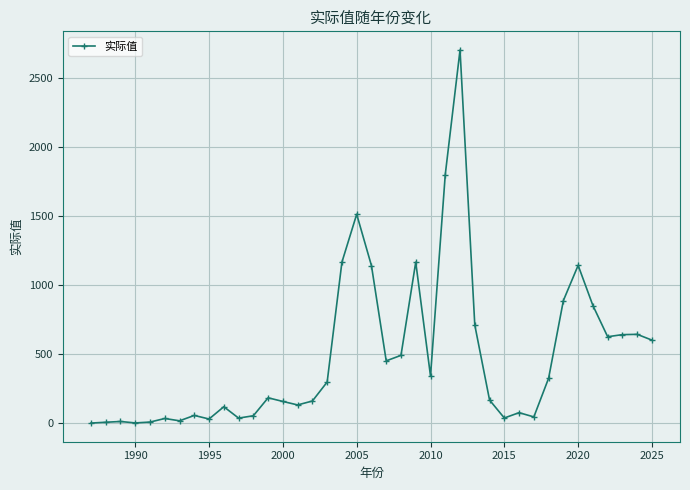

True or false: there are more than 0 points higher than both neighbors.

True